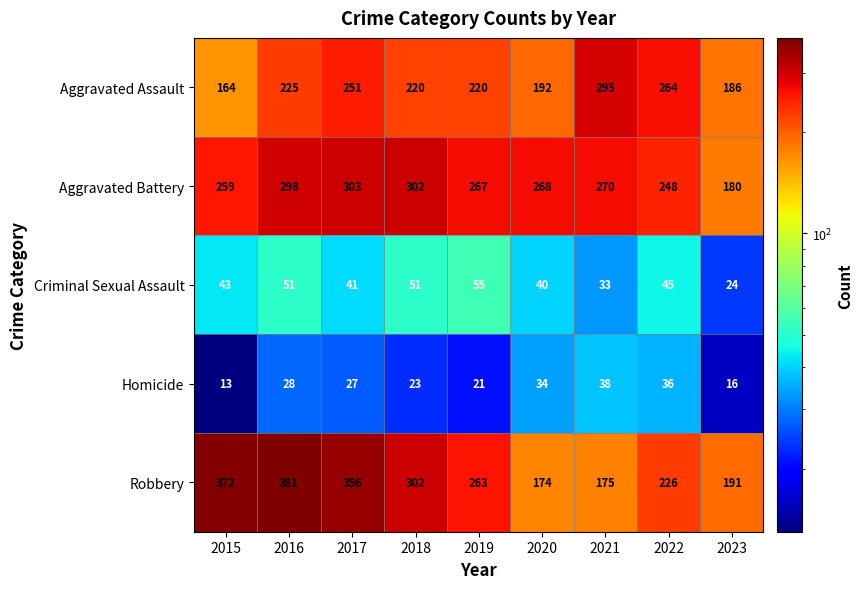

At 2016, list the series in order from smallest to largest.

Homicide, Criminal Sexual Assault, Aggravated Assault, Aggravated Battery, Robbery